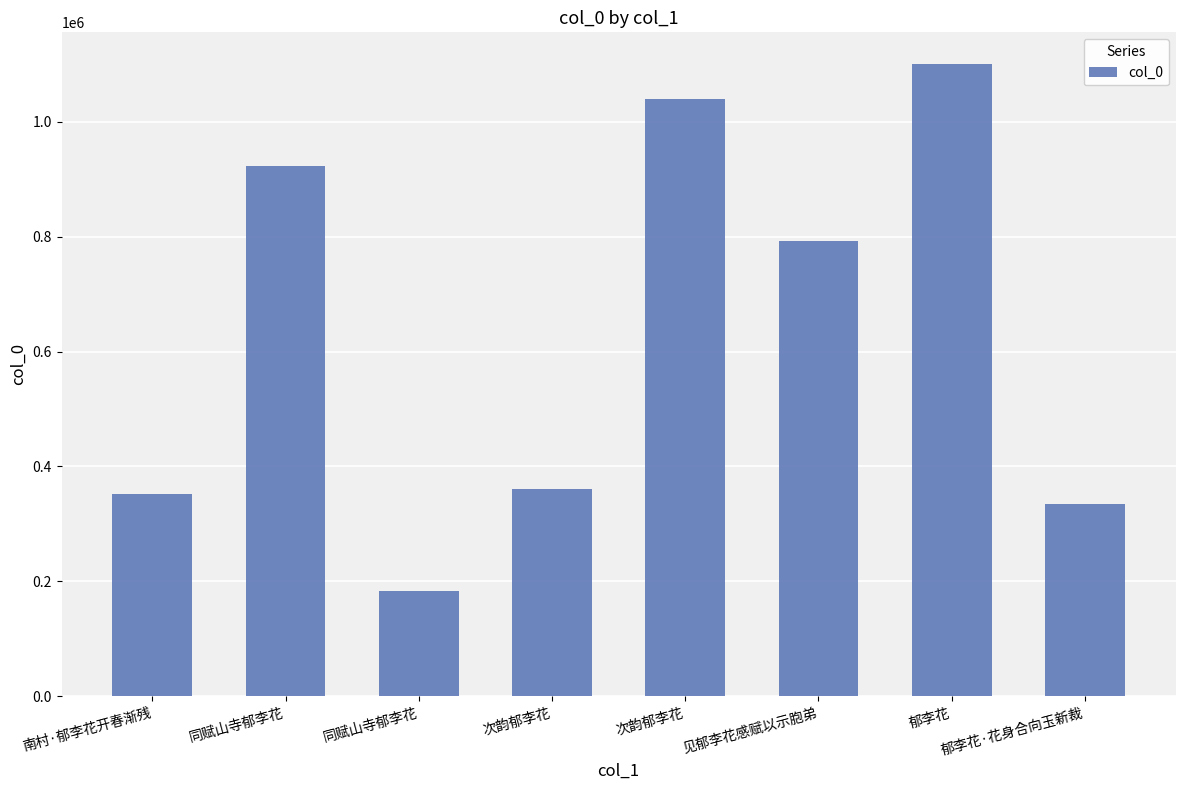

True or false: the data shows 334392 at 郁李花·花身合向玉新裁.

True